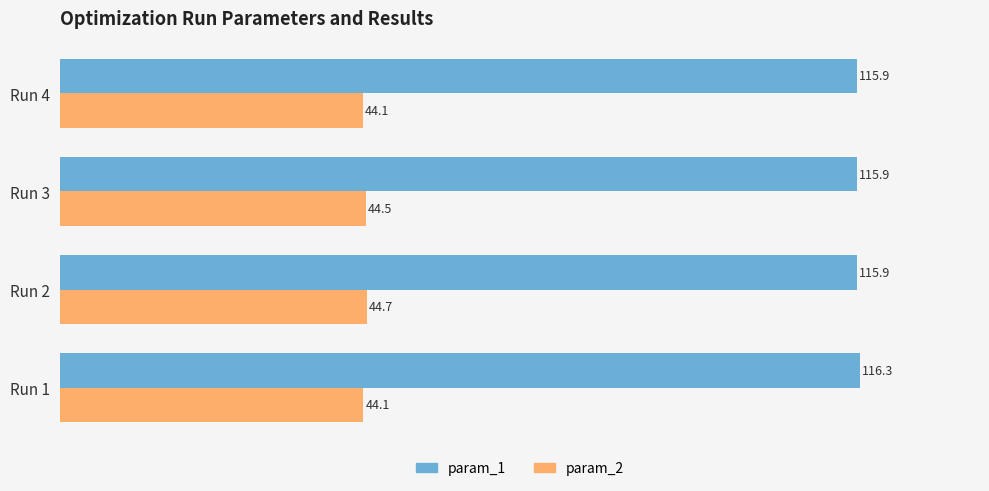

List the series in order of their overall mean, lowest first.

param_2, param_1